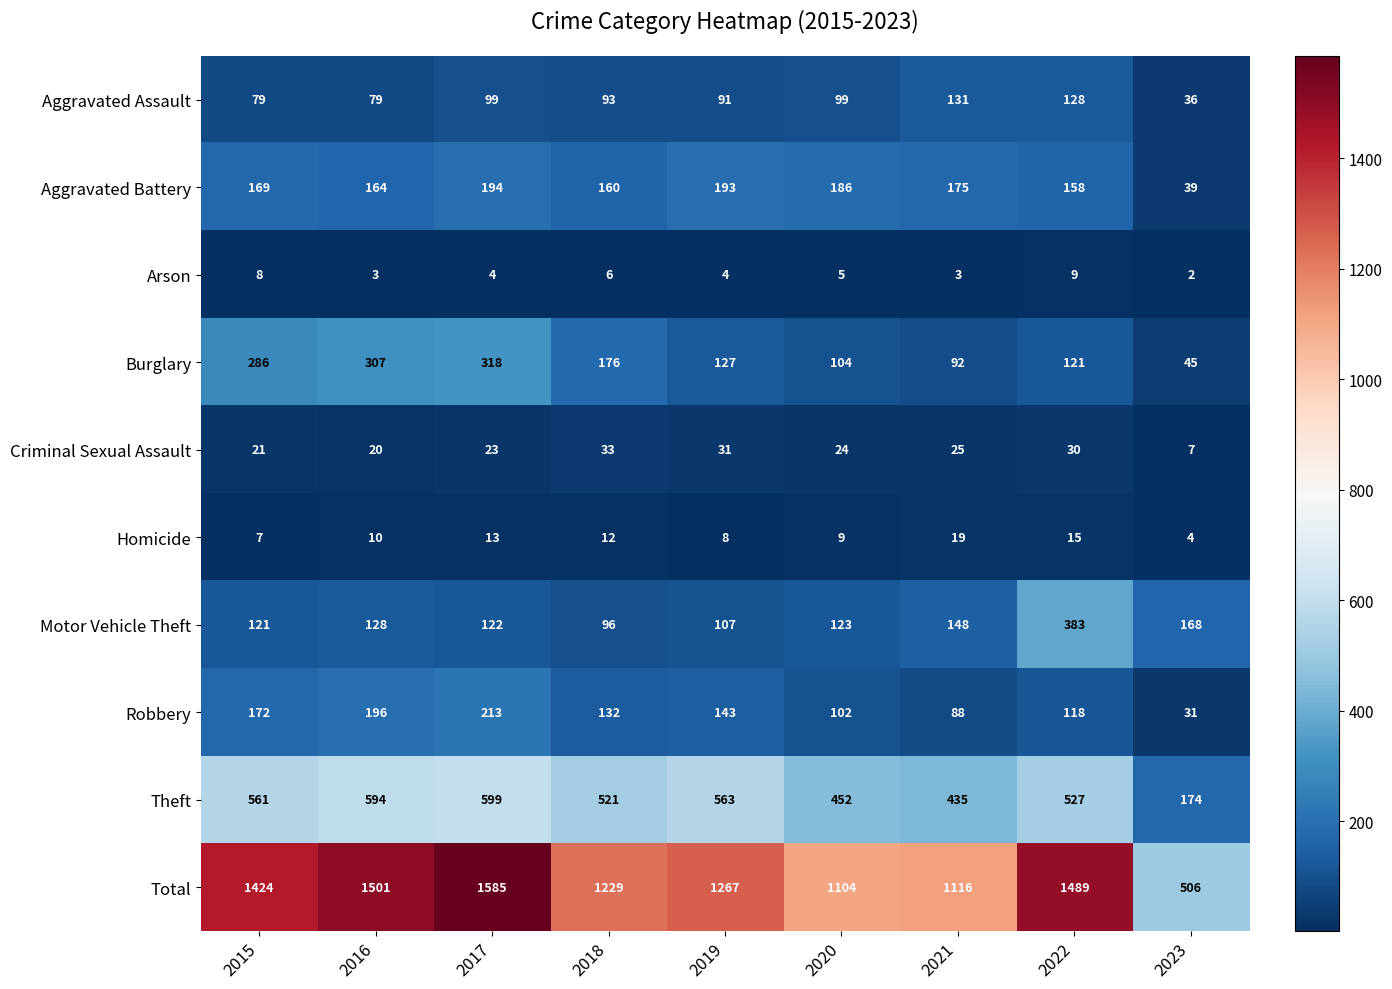

What is the difference between the second highest and minimum values in the Theft series?

420